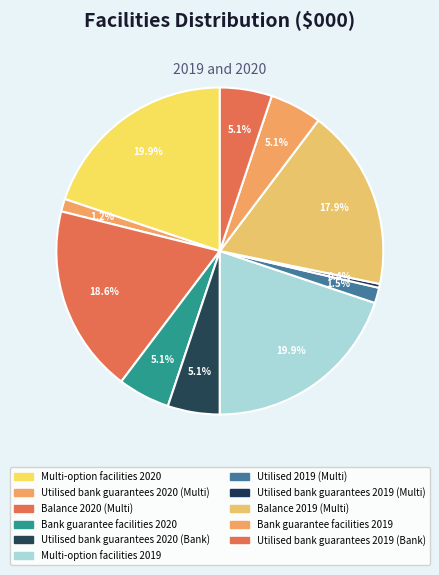

To the nearest percent, what is the difference between the Multi-option facilities 2019 and Utilised bank guarantees 2019 (Multi) slice percentages?

19%